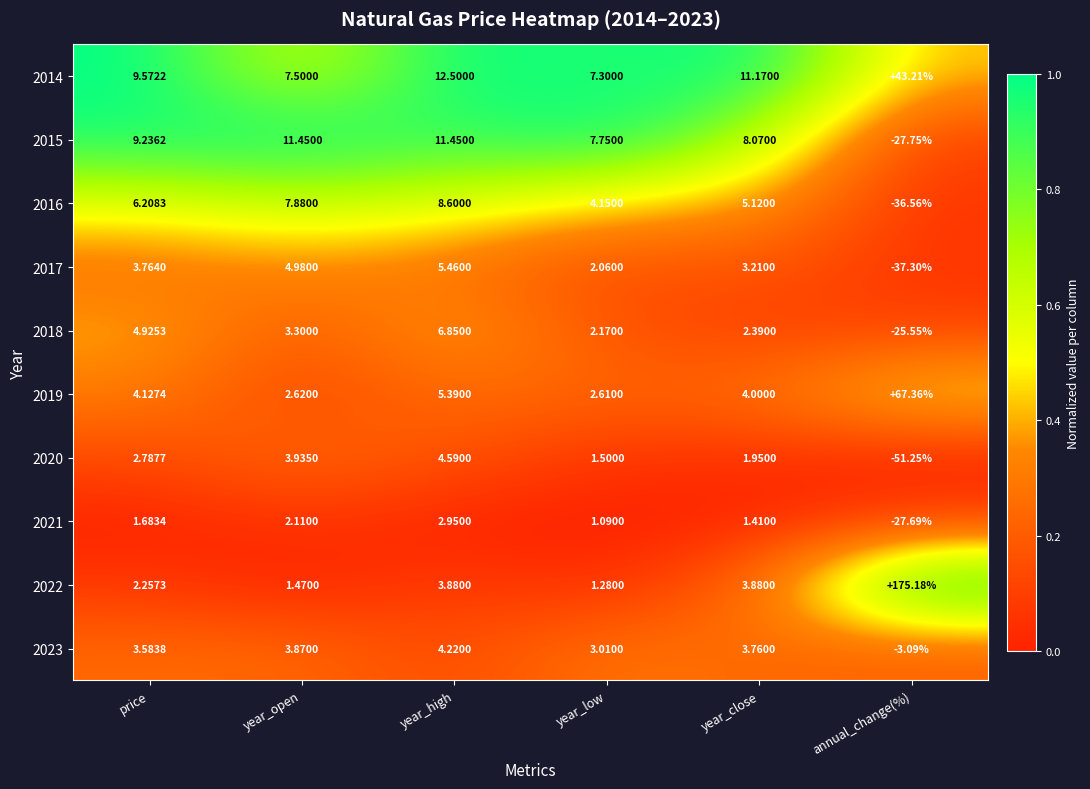

How many series are shown in this chart?

10